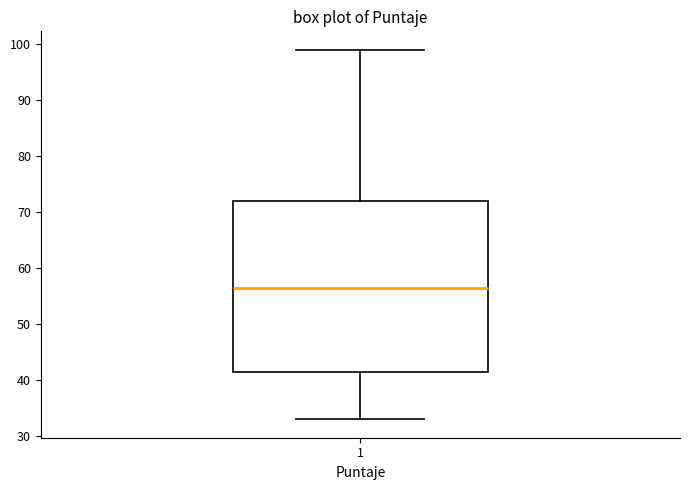

Where does the upper whisker of the box at x = 1 end on the y-axis? The values are not printed on the chart, so give them approximately, as read against the axis.

99